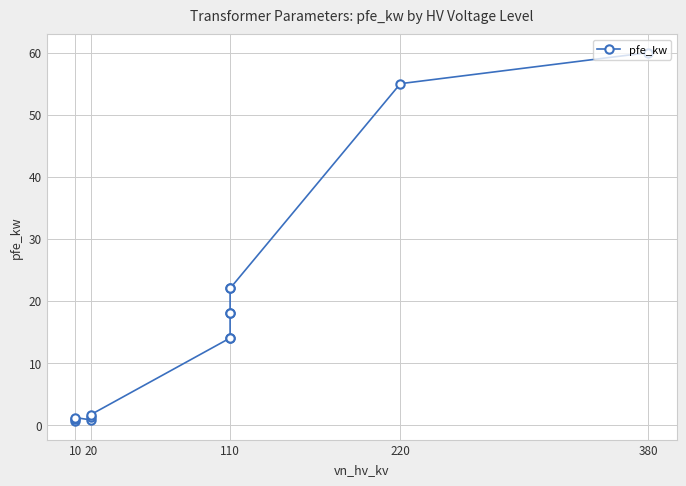

Which has a higher value, 110 or 110?

110